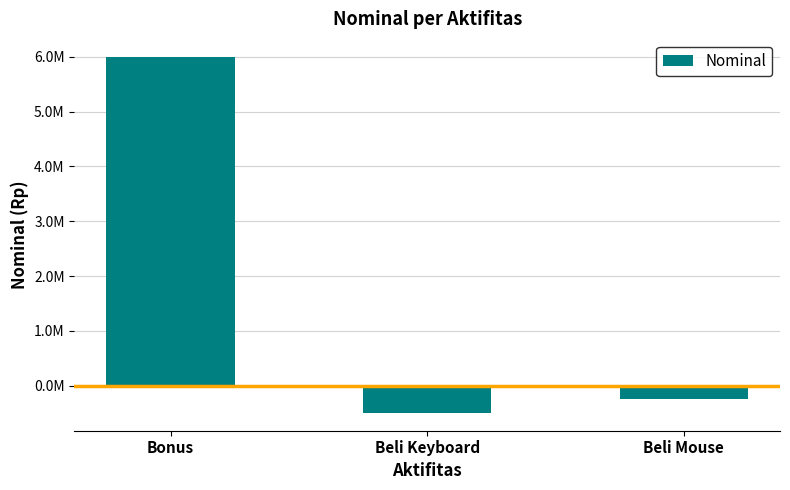

Does the chart contain any negative values?

Yes